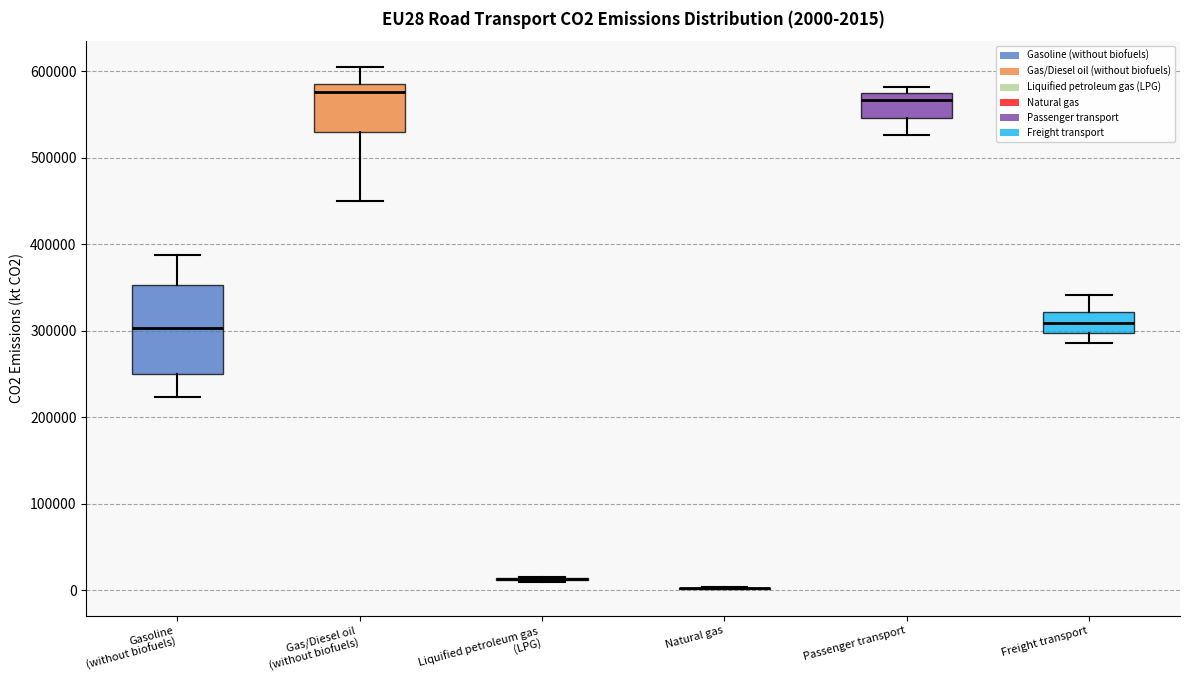

Which box is the tallest, from its lower edge to its upper edge?

Gasoline (without biofuels)